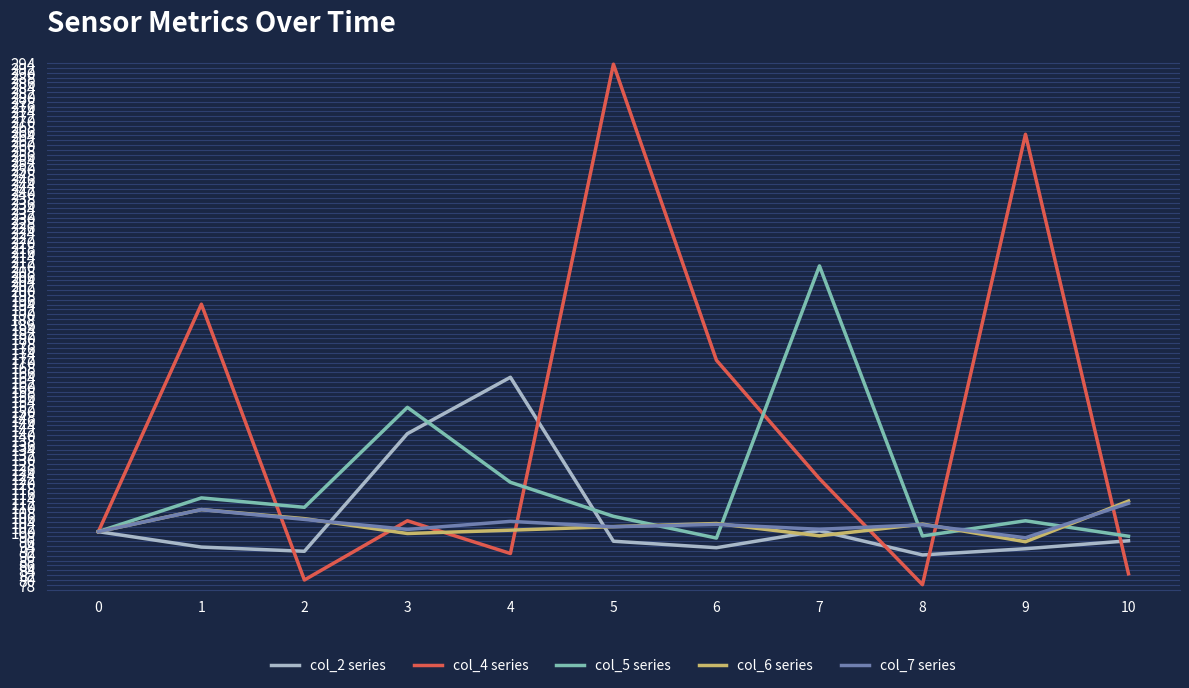

True or false: col_4 series has a value of 104.5 at 3.

True